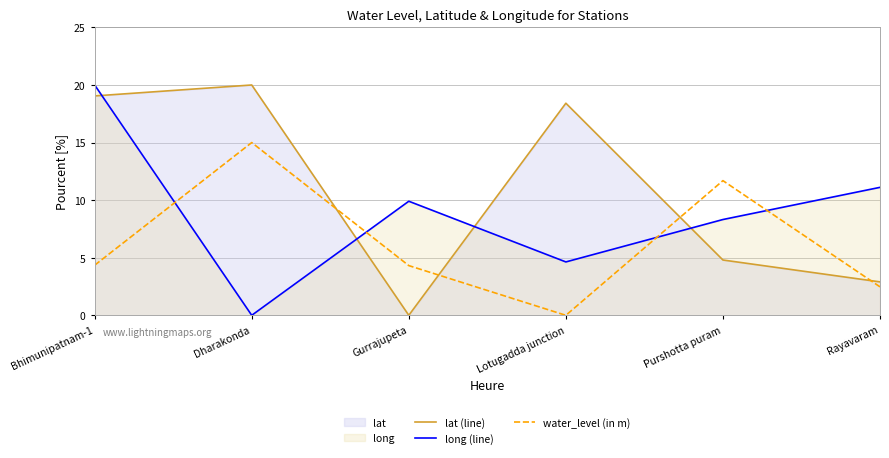

At how many categories does at least one series exceed 8?

6